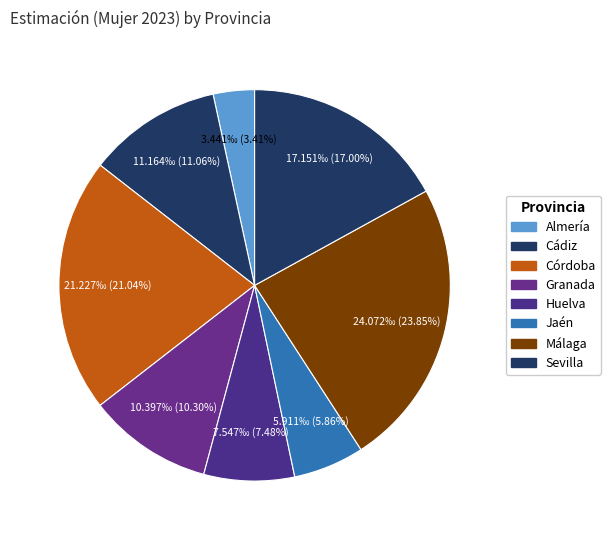

How many segments does this pie chart have?

8